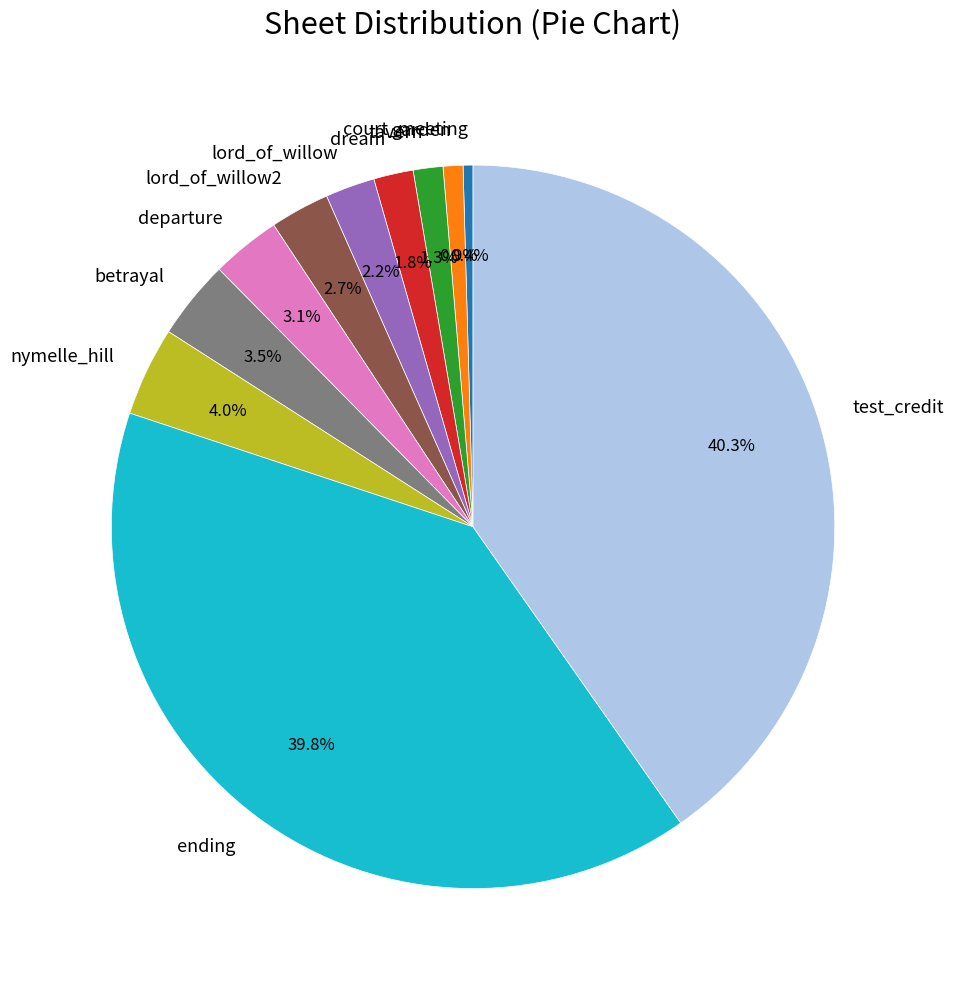

Does any single category account for the majority?

No